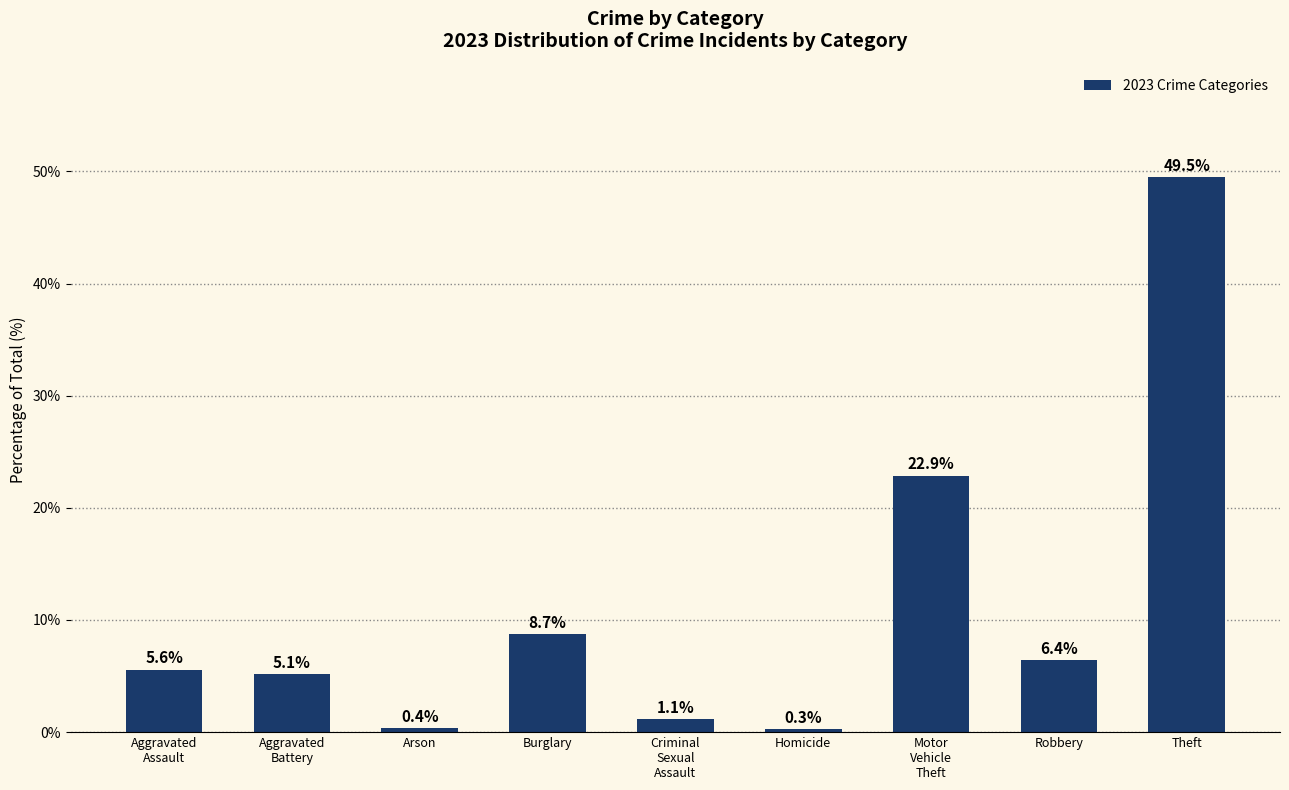

What is the change in value from Aggravated
Assault to Robbery?

+0.9